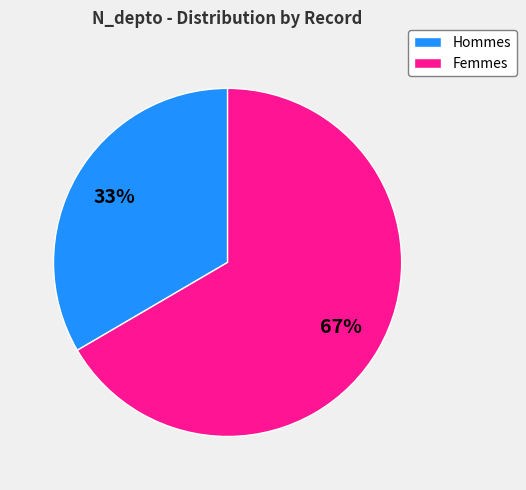

Does any single category account for the majority?

Yes